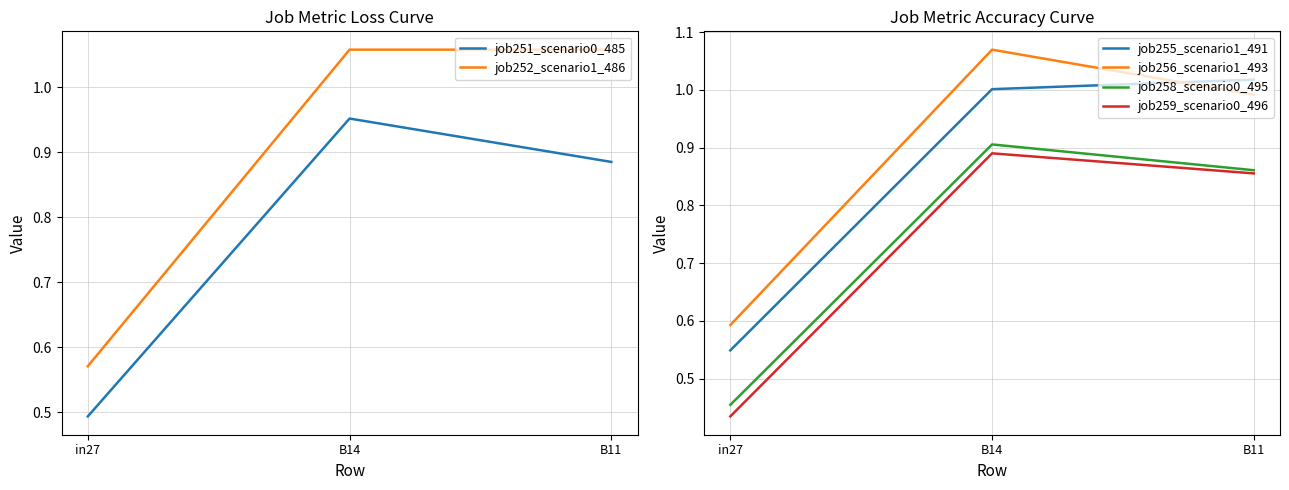

At in27, list the series in order from largest to smallest.

job256_scenario1_493, job252_scenario1_486, job255_scenario1_491, job251_scenario0_485, job258_scenario0_495, job259_scenario0_496